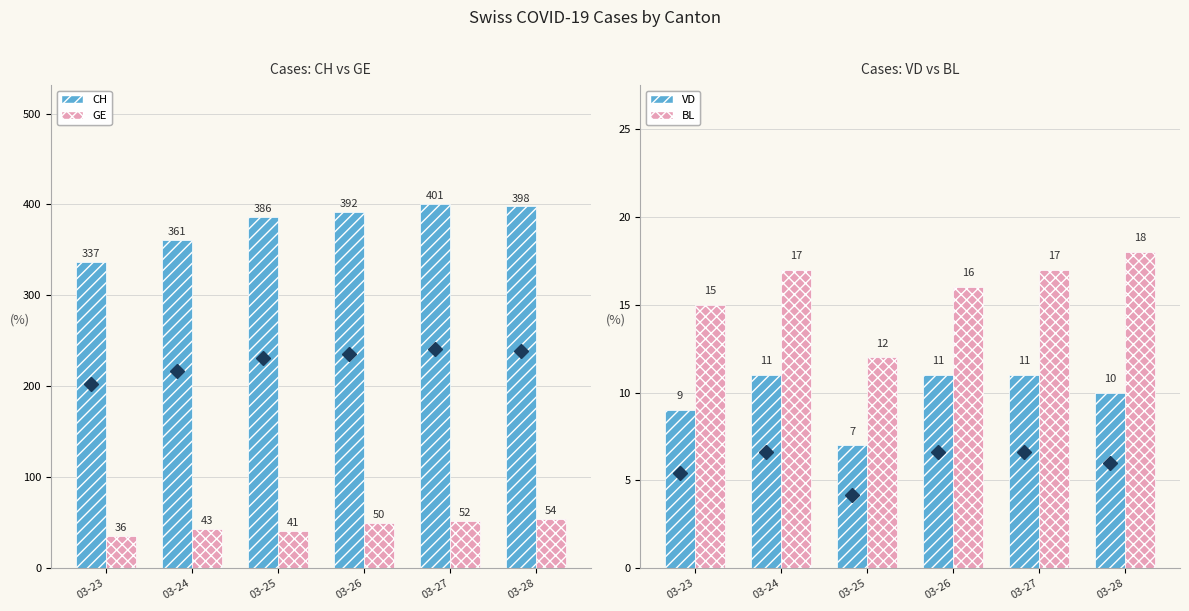

Reading left to right, extract all data points from this chart.

CH: 03-23=337	03-24=361	03-25=386	03-26=392	03-27=401	03-28=398
GE: 03-23=36	03-24=43	03-25=41	03-26=50	03-27=52	03-28=54
VD: 03-23=9	03-24=11	03-25=7	03-26=11	03-27=11	03-28=10
BL: 03-23=15	03-24=17	03-25=12	03-26=16	03-27=17	03-28=18